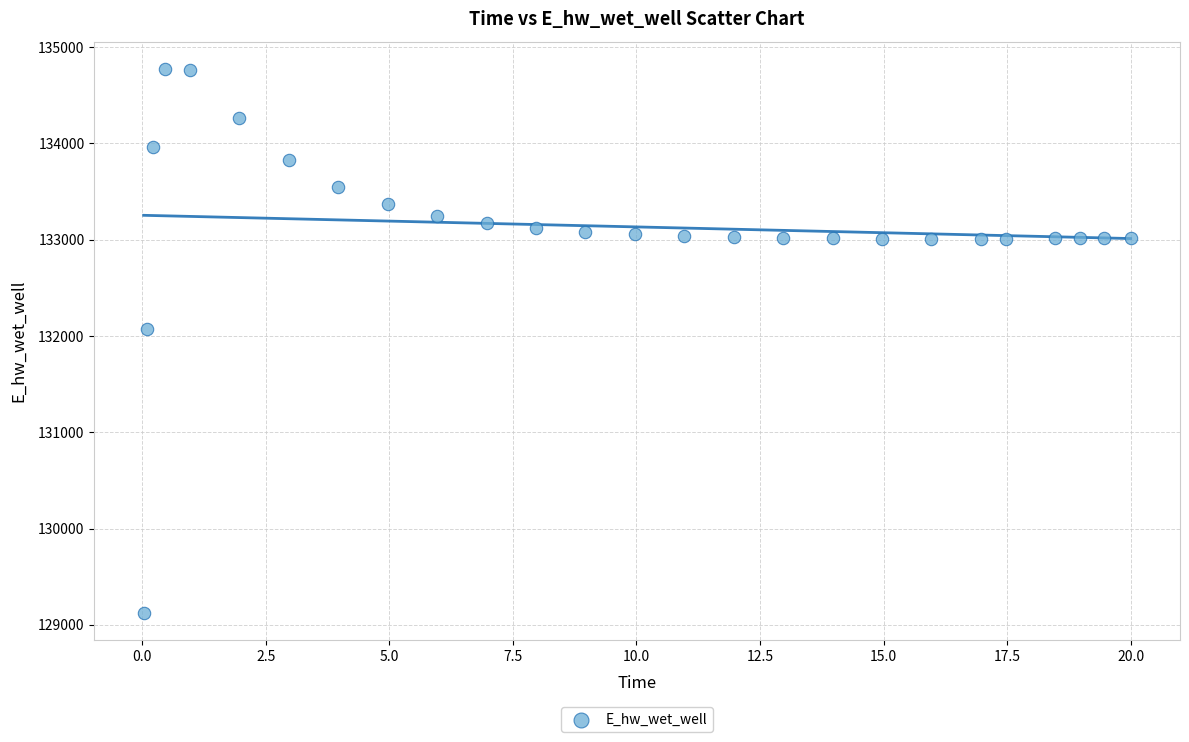

What Y value in the scatter plot is closest to 131949?

132072.4